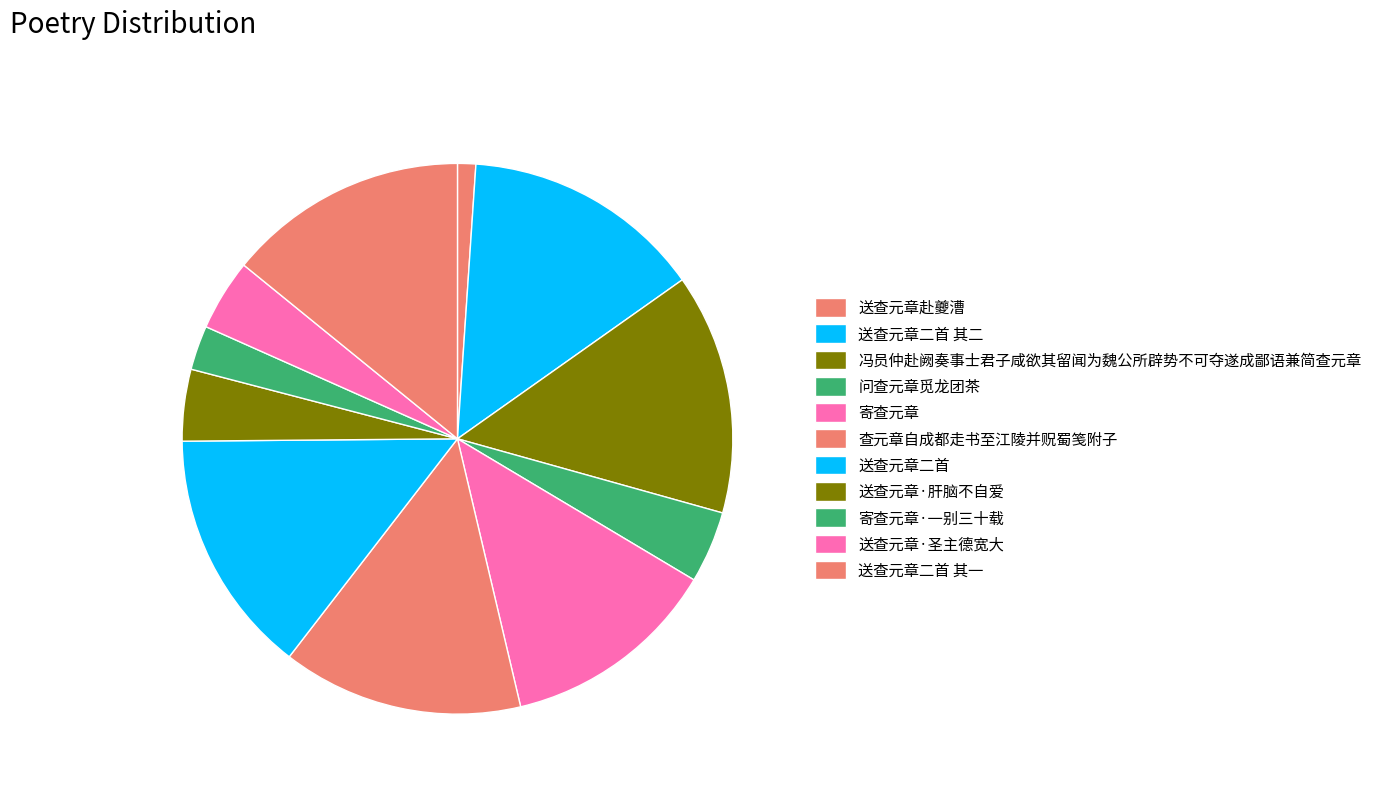

Approximately how many times larger is the value at 冯员仲赴阙奏事士君子咸欲其留闻为魏公所辟势不可夺遂成鄙语兼简查元章 compared to 寄查元章?

1.1